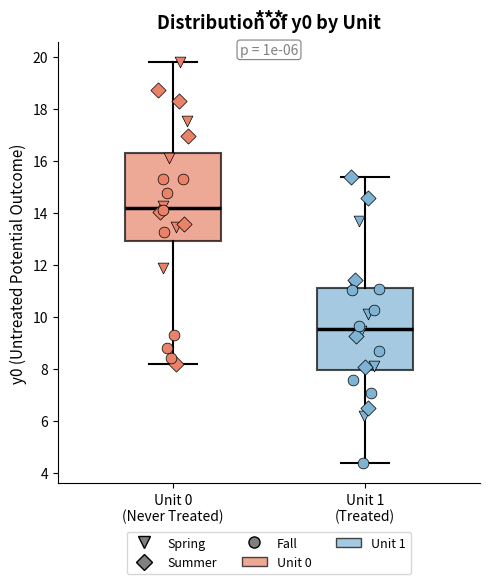

Which box has the lowest median line?

Unit 1 (Treated)